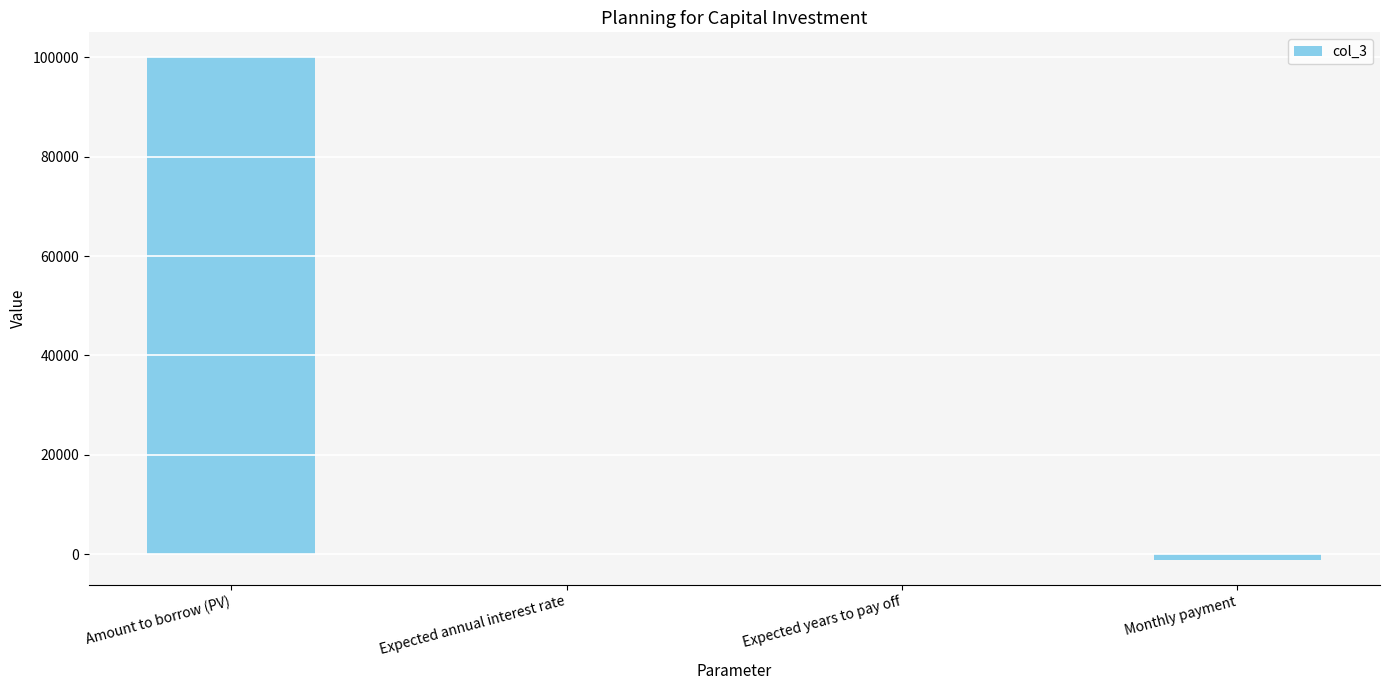

What is the greatest value displayed?

100000.0